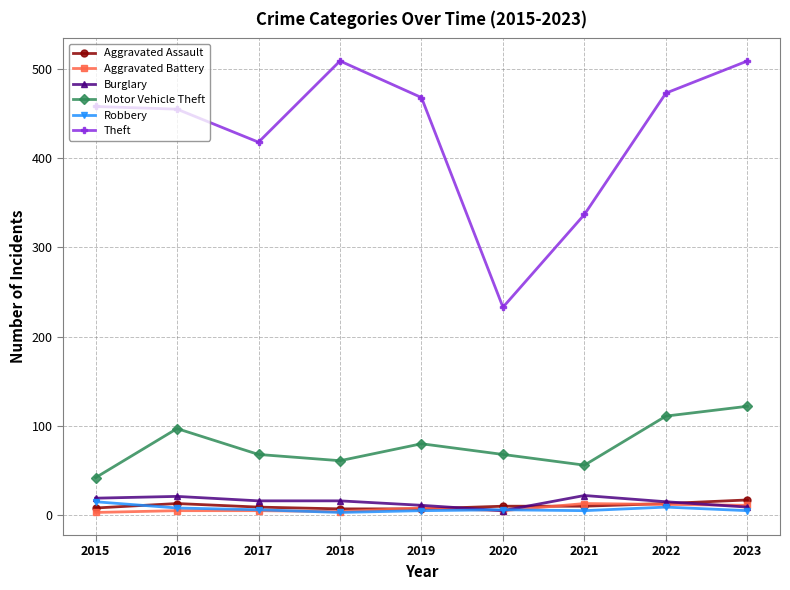

What is the spread (max minus min) of values at 2020?

228